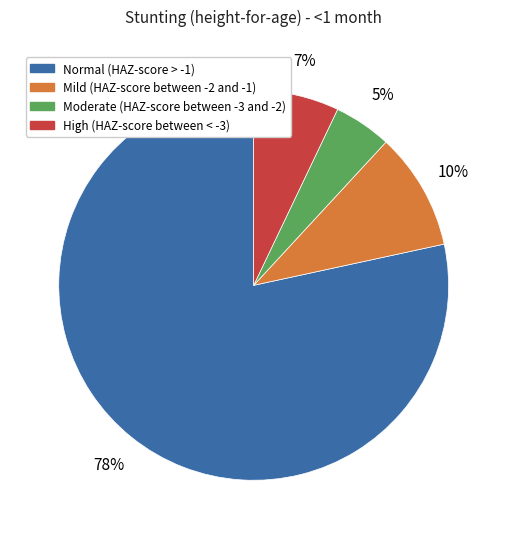

Count the number of slices in the pie.

4